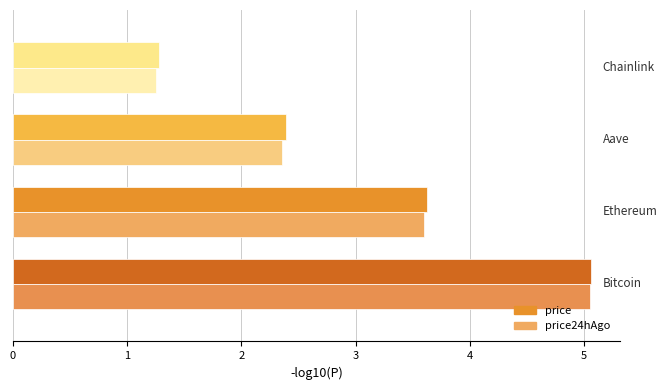

What is the minimum value shown in the chart?

1.3